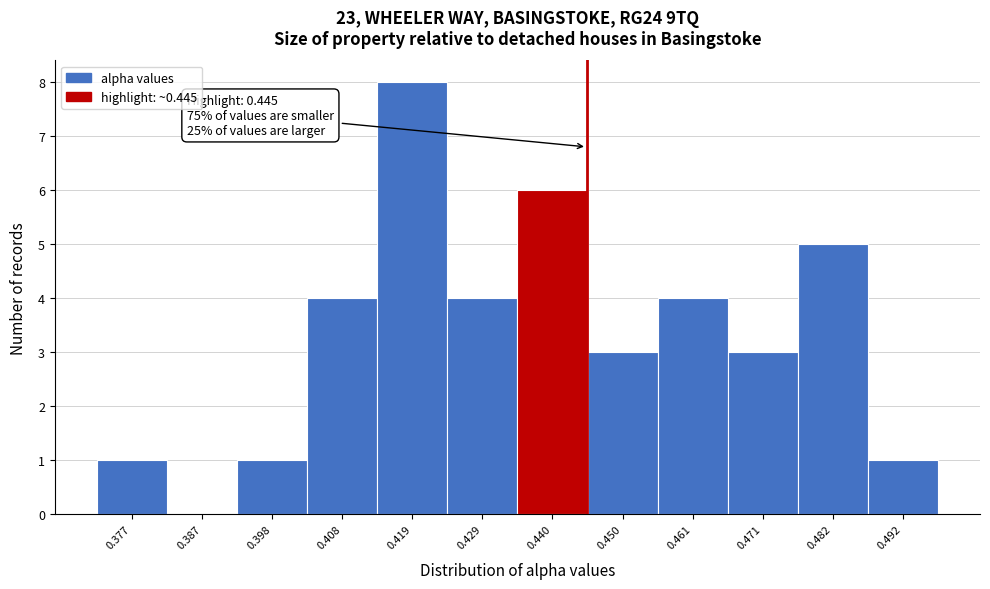

Over which range of the x-axis is the bar tallest?

0.414 to 0.424